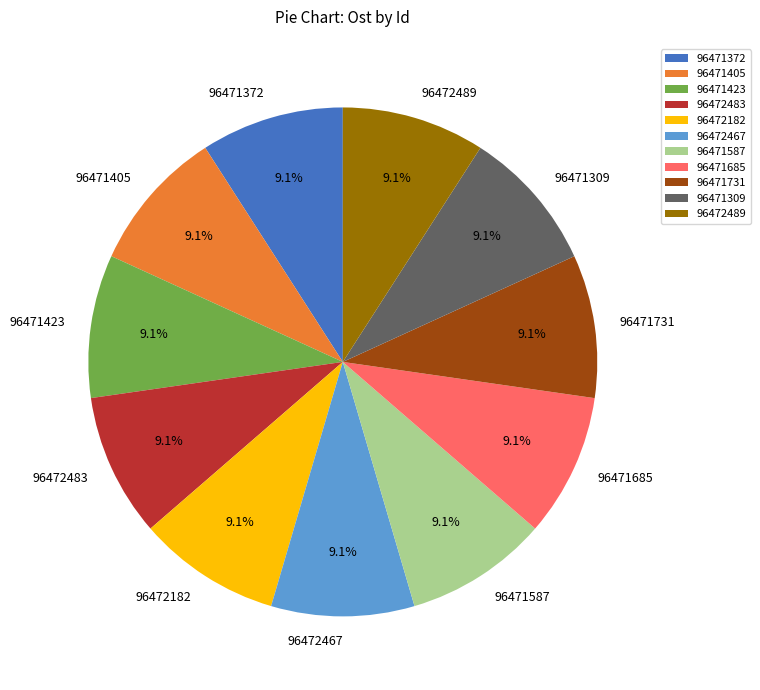

To the nearest percent, what is the average slice percentage?

9%